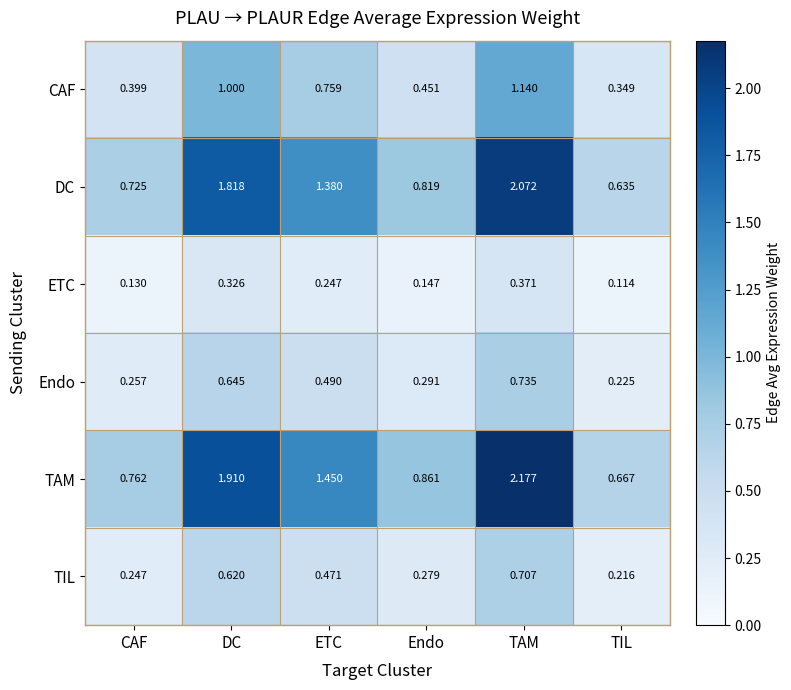

Which series has the widest spread of values?

TAM